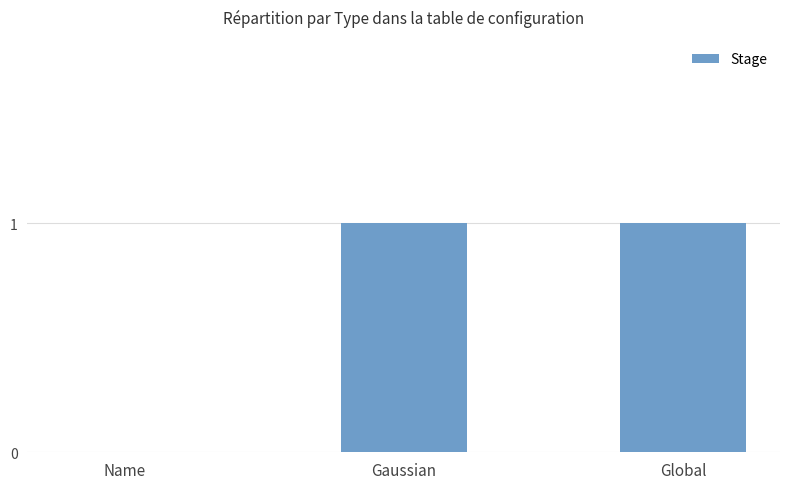

Reading right to left, list all the values displayed in this chart.

Global=1	Gaussian=1	Name=0